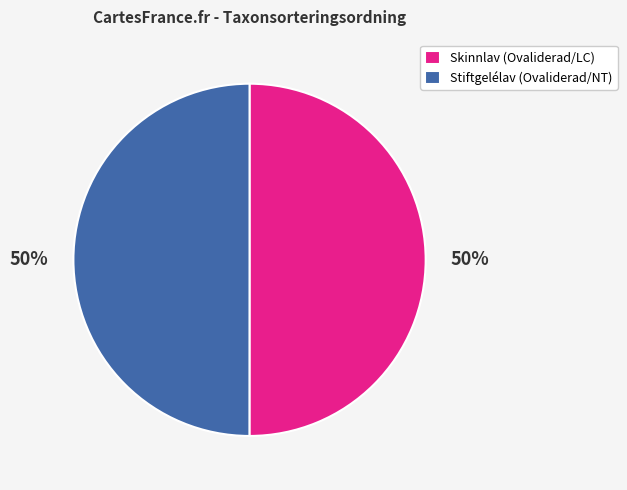

Count the number of slices in the pie.

2